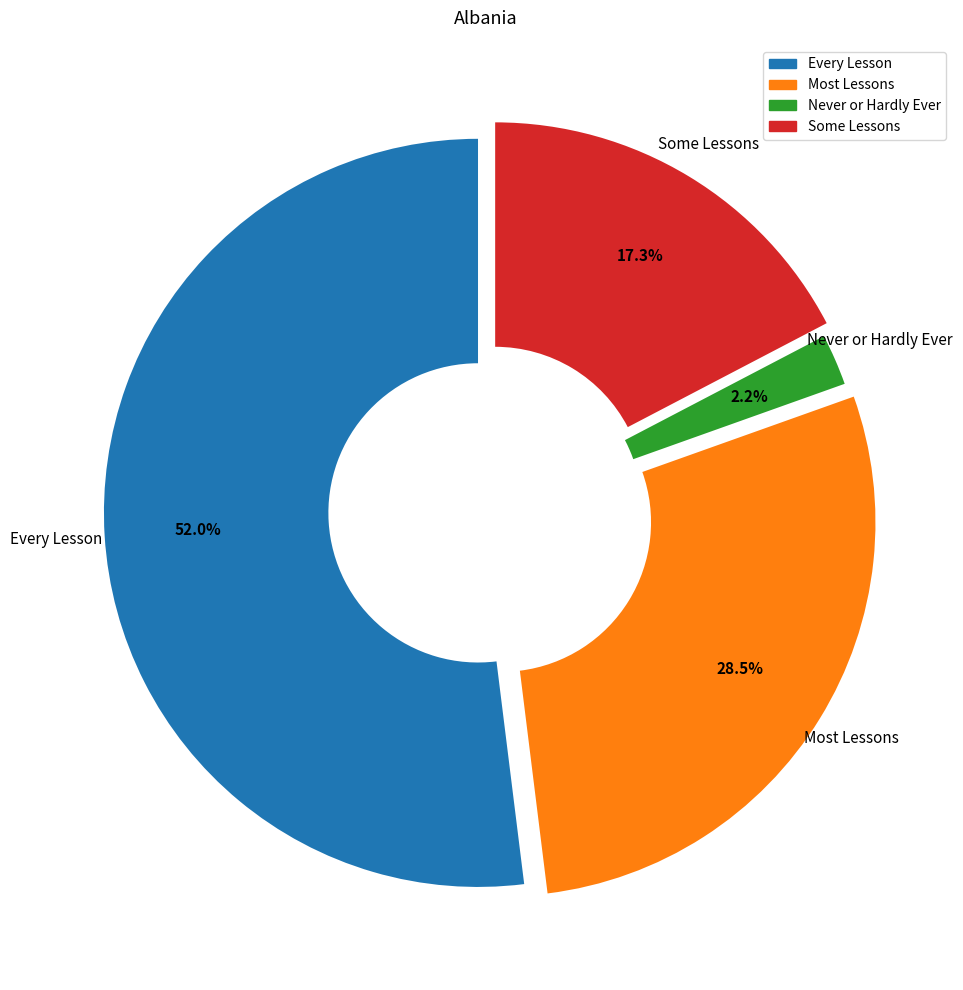

How many segments does this pie chart have?

4